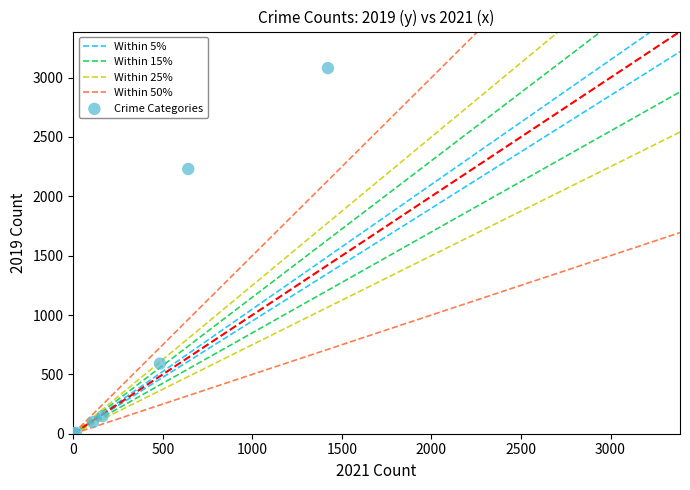

What Y value in the scatter plot is closest to 1540?

2230